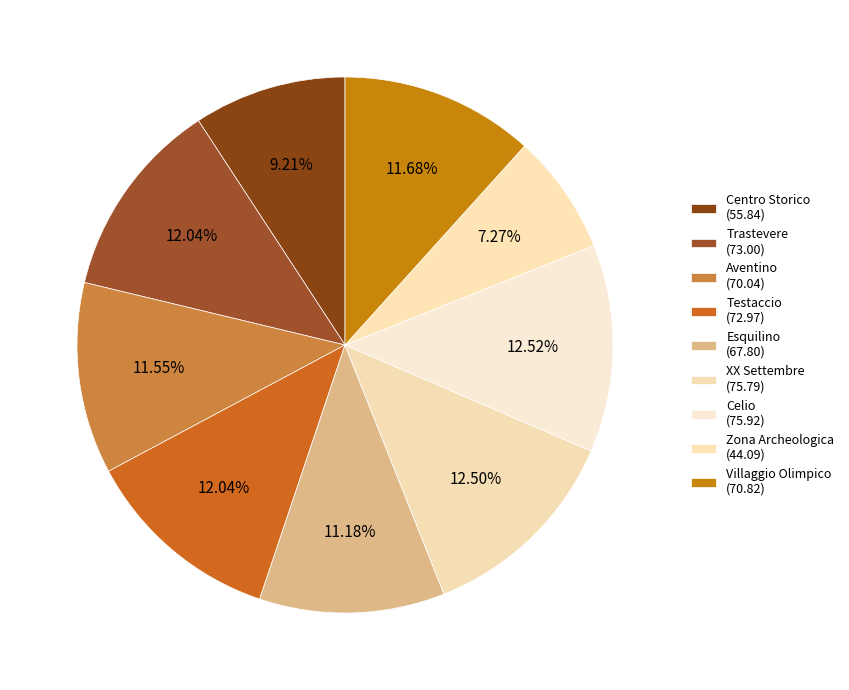

How many segments does this pie chart have?

9